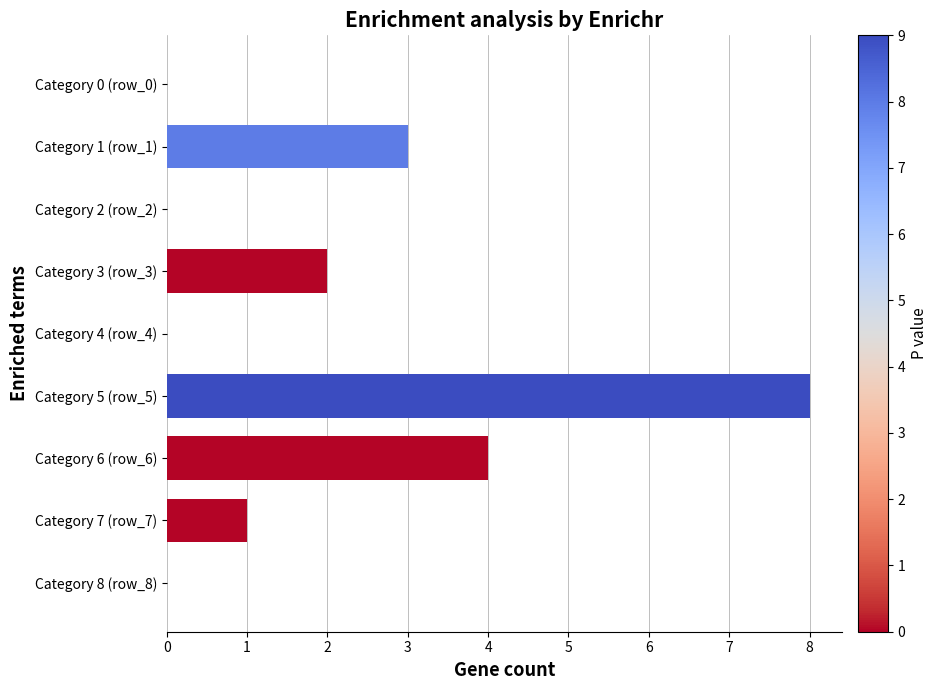

Which category has the highest value across all series?

Category 5 (row_5)